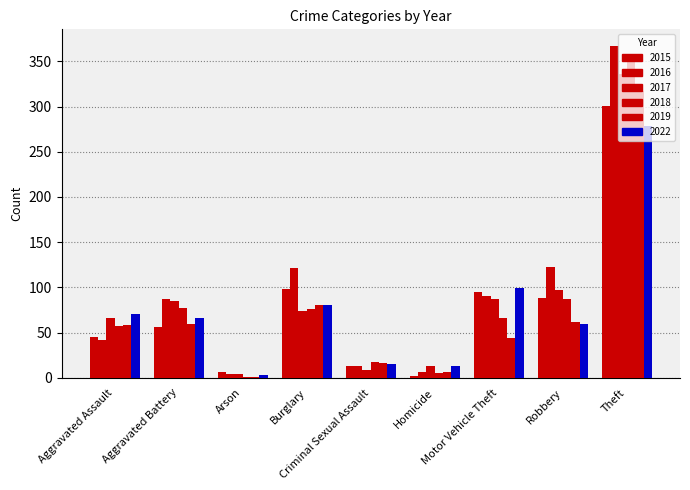

Are the bars horizontal?

No